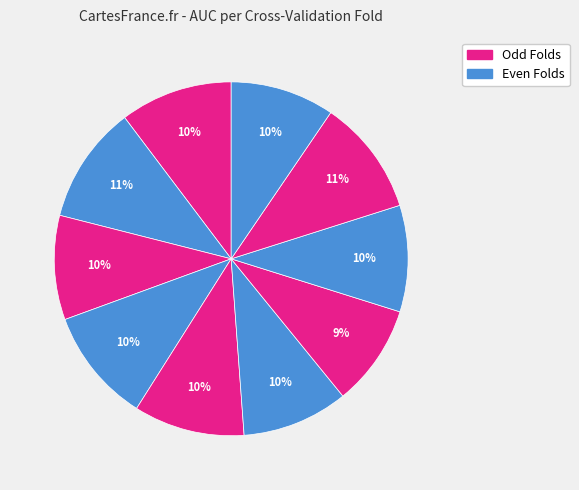

To the nearest percent, what is the difference between the largest and smallest slice percentages?

1%